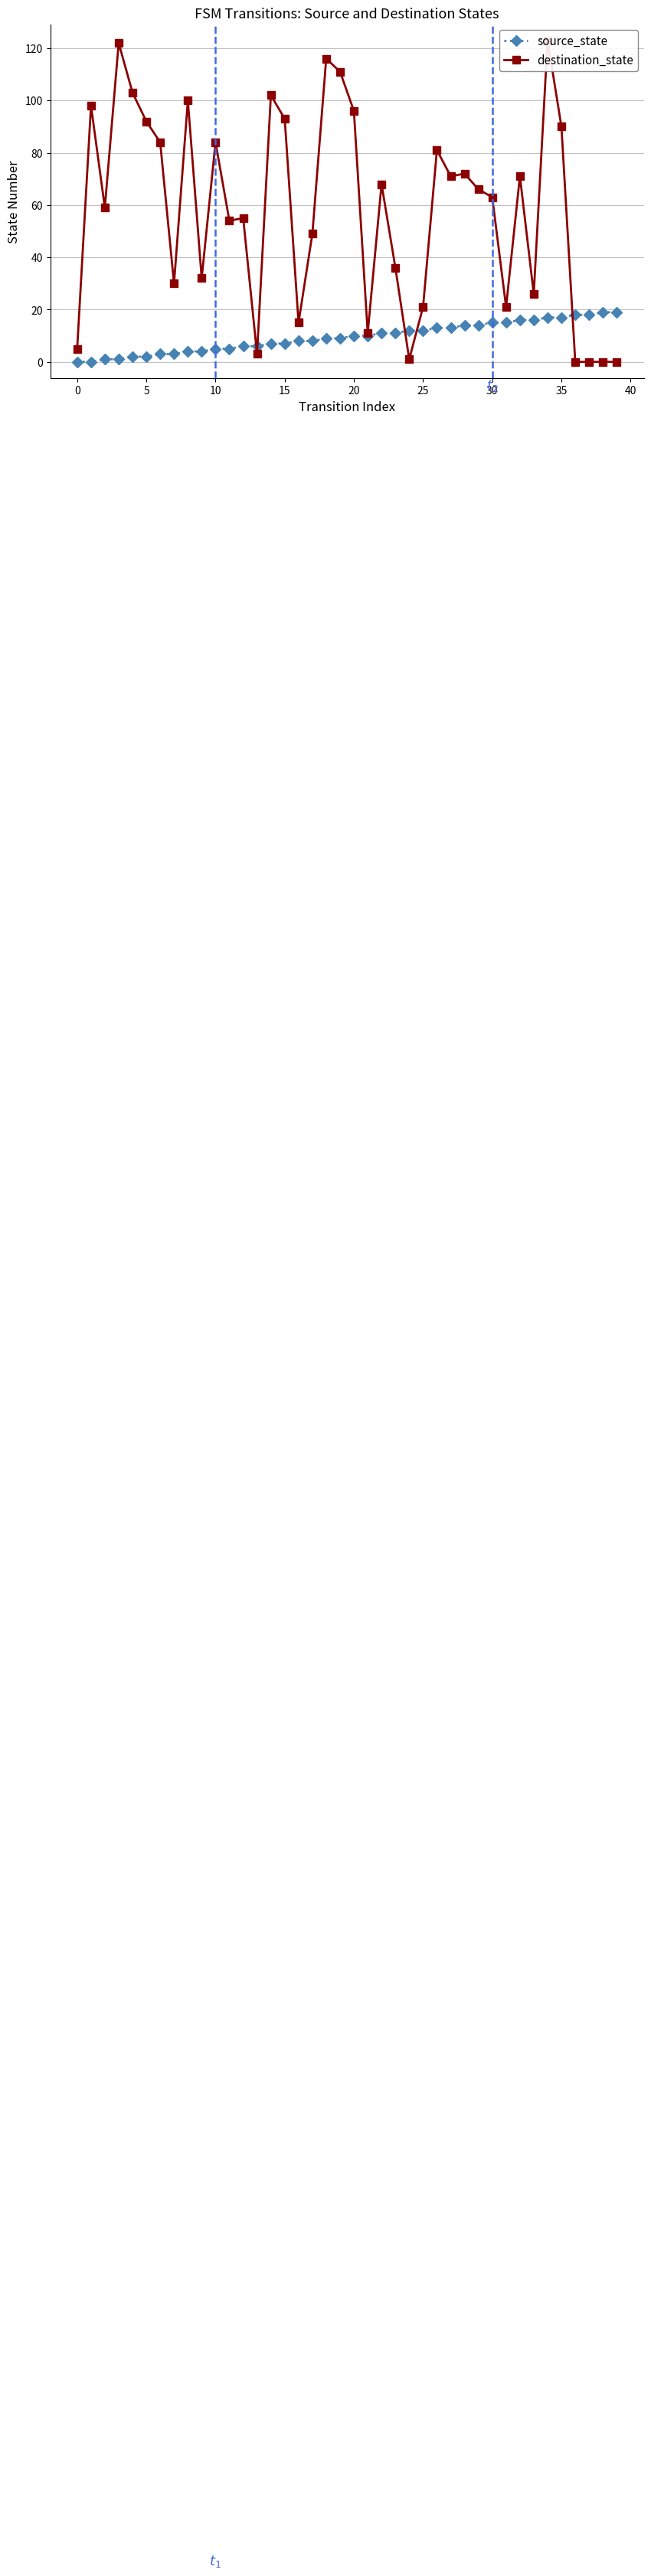

What is the average value of the destination_state series?

58